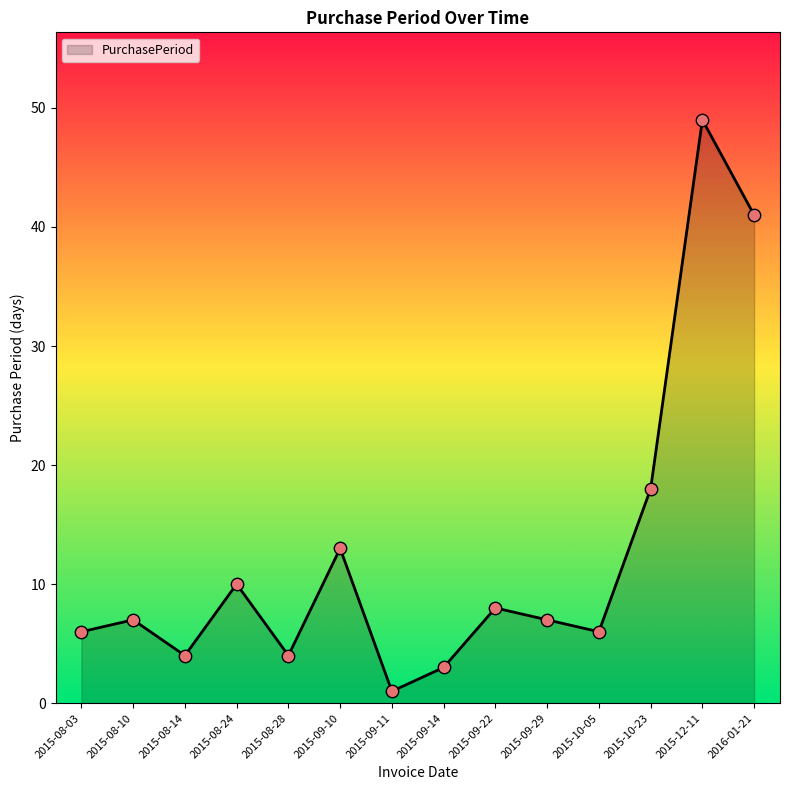

What is the change in value from 2015-09-11 to 2015-09-22?

+7